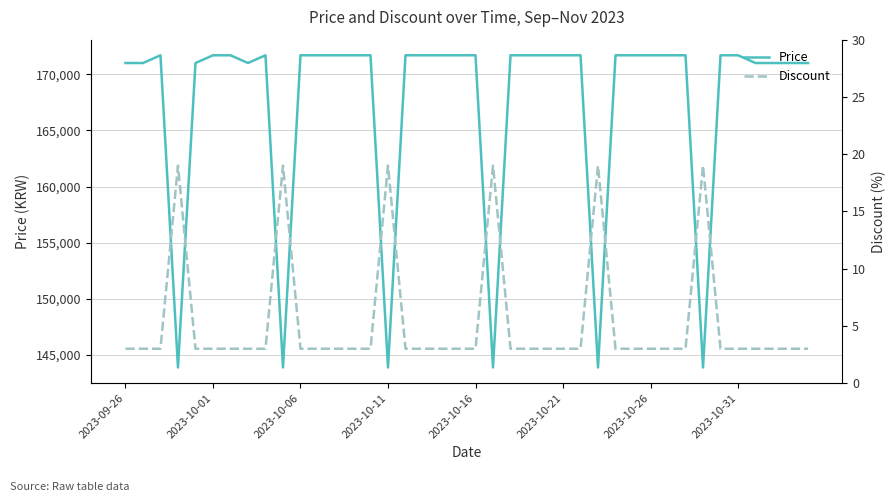

The Price series shows 143900 at 21. True or false?

True